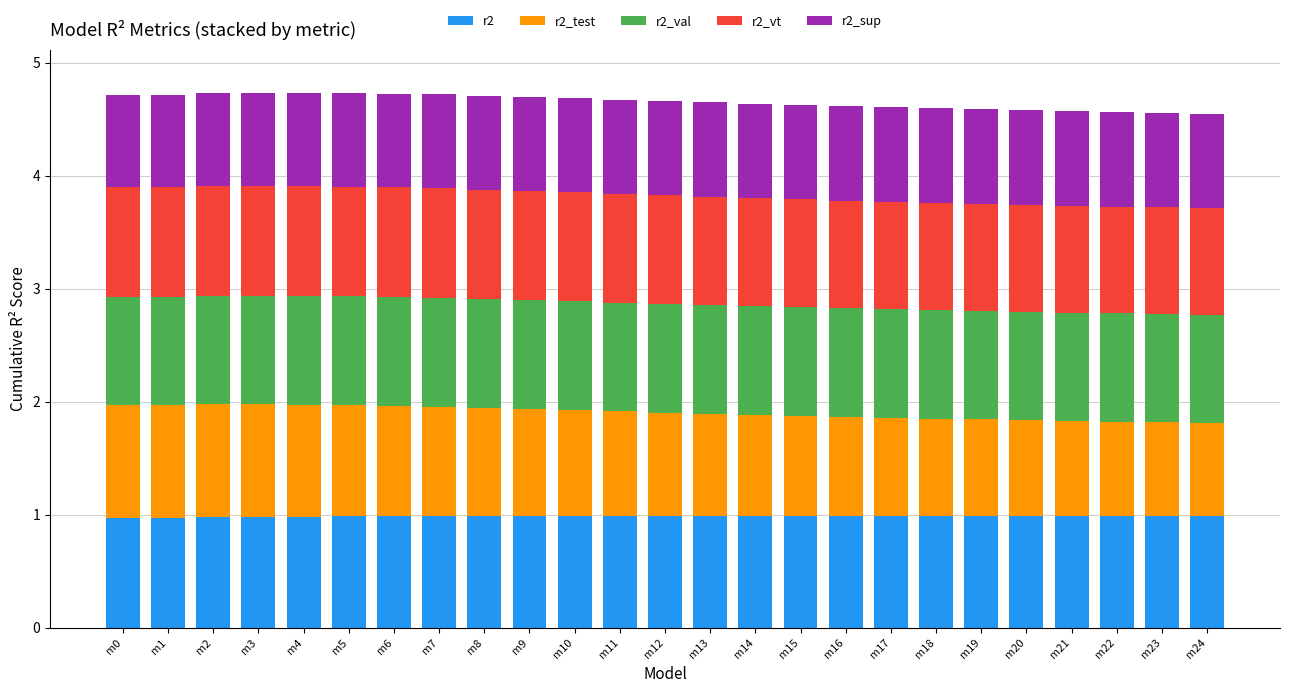

Are the bars horizontal?

No